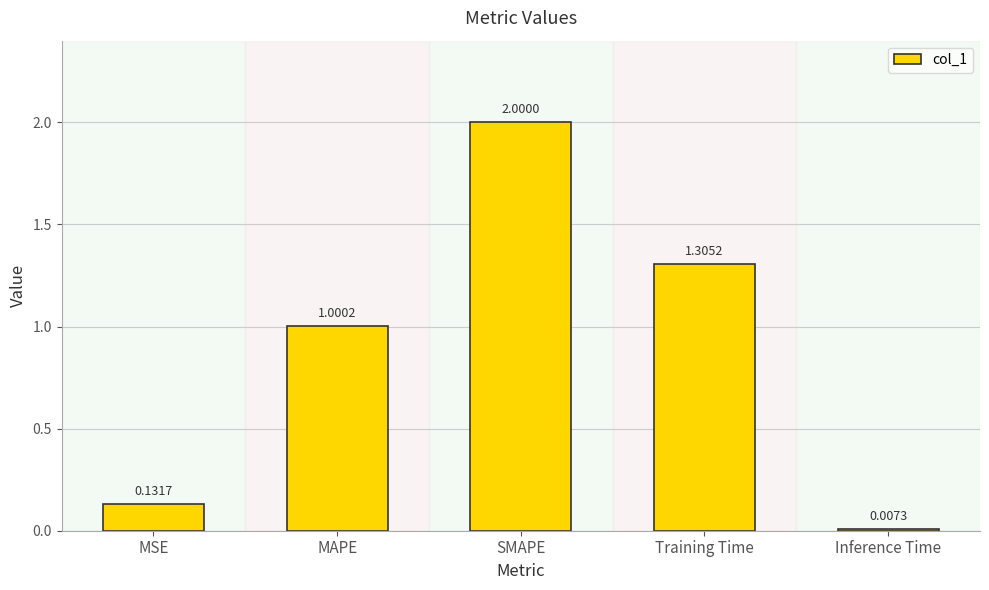

Does the chart contain stacked bars?

No